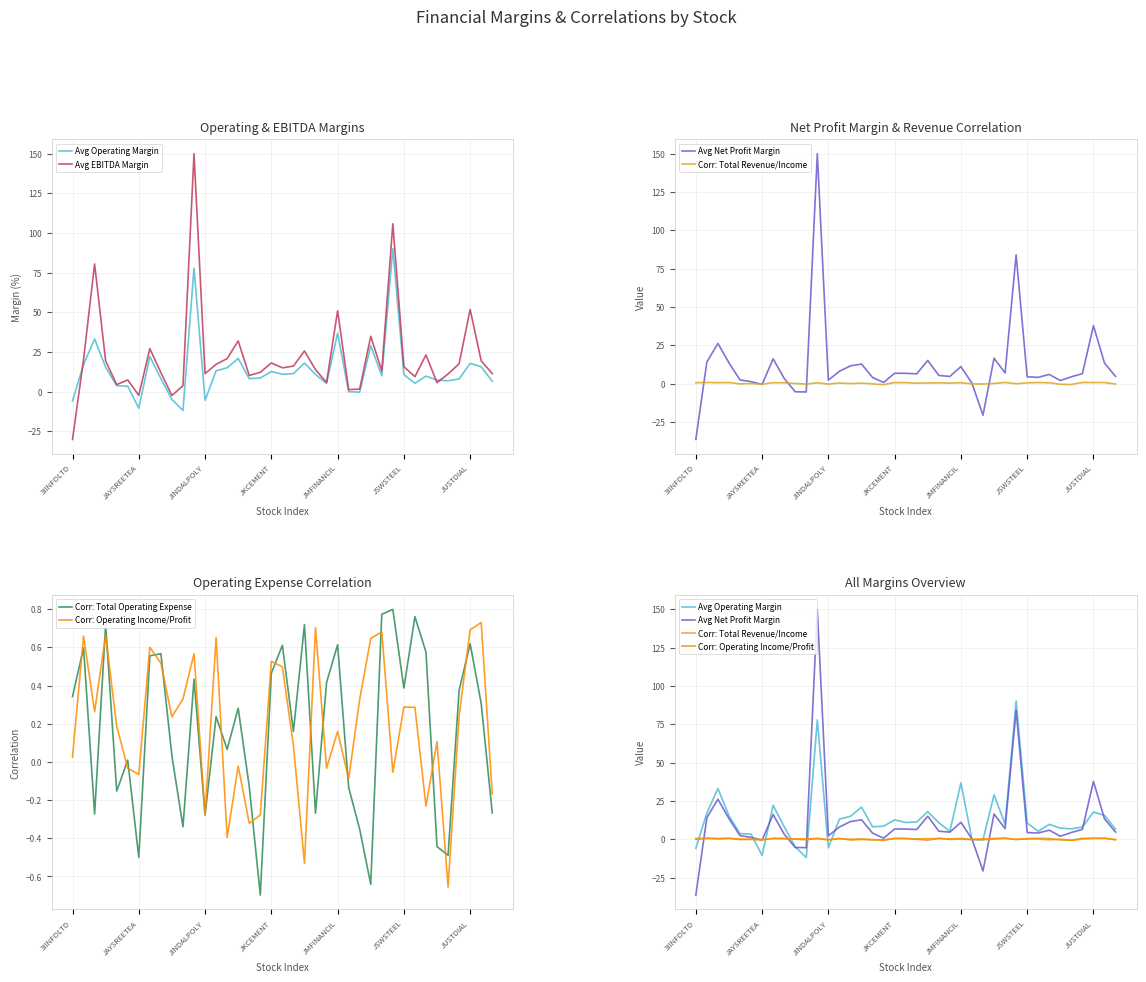

At how many categories does at least one series exceed -1?

39